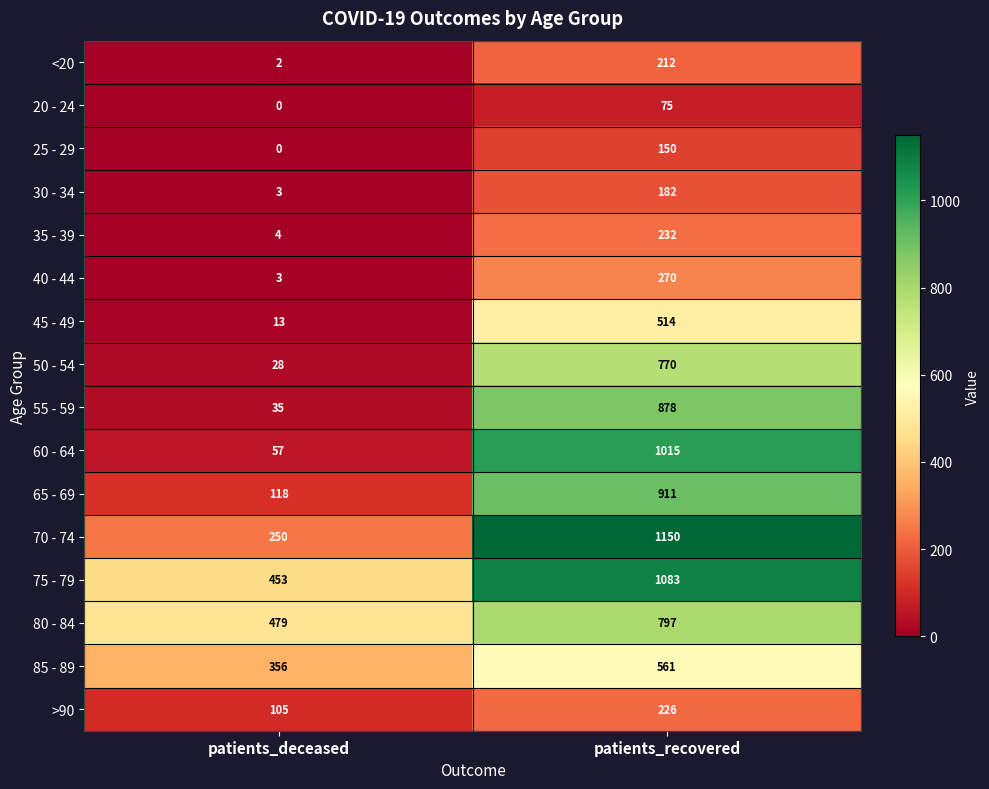

Which series has the largest total across all categories?

75 - 79